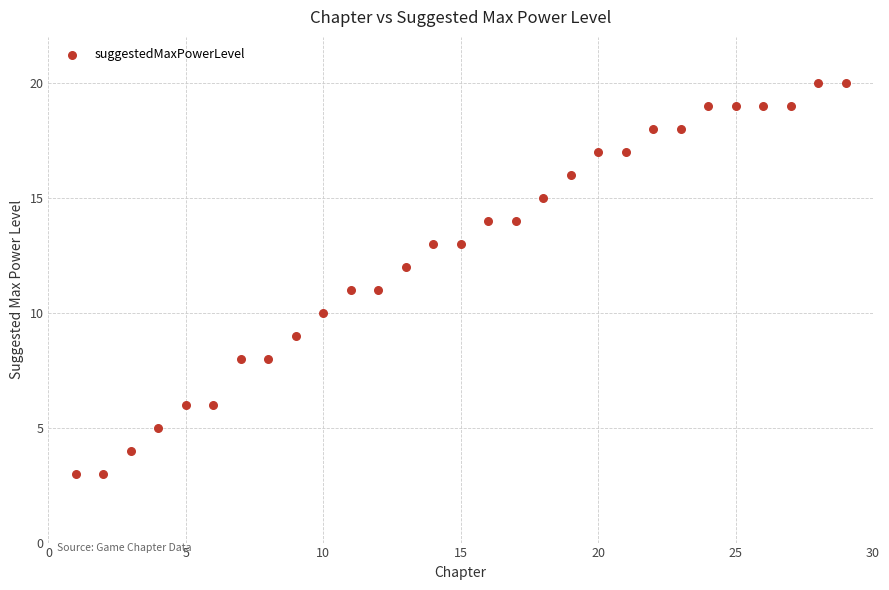

What is the range of Y values (max minus min)?

17